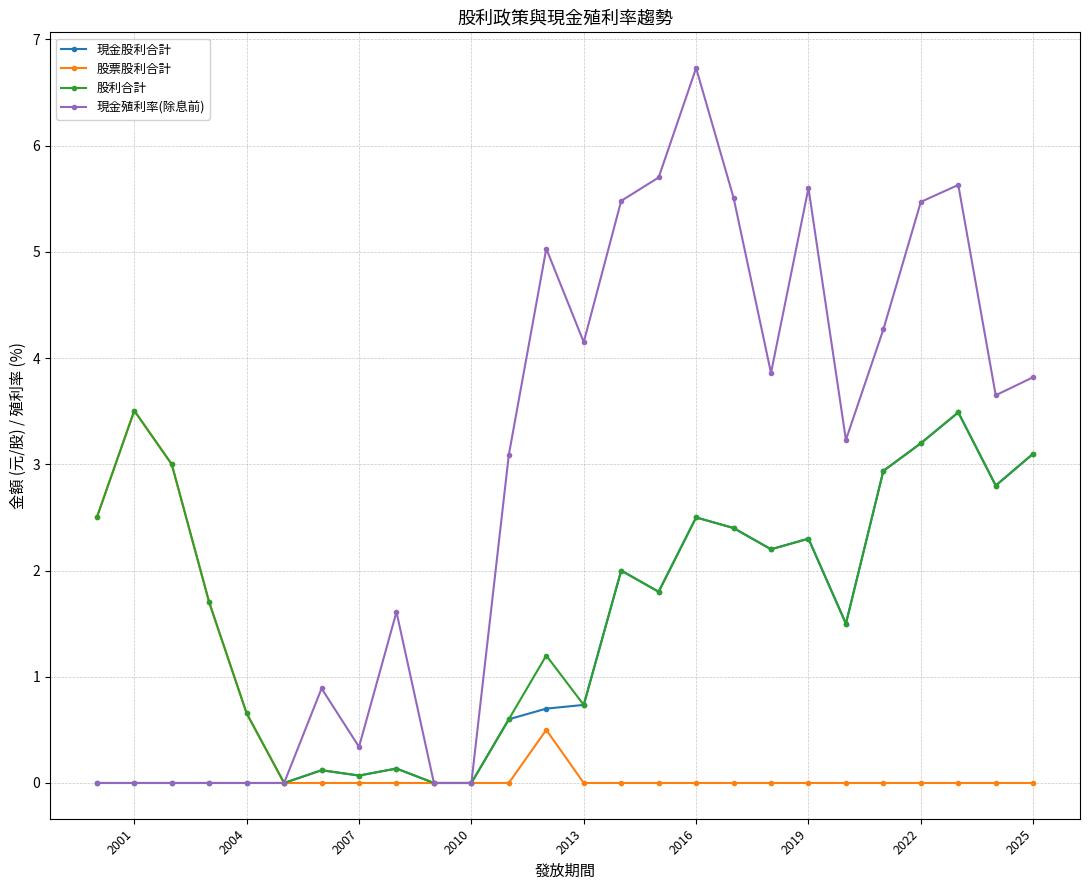

List the series in order of their overall mean, lowest first.

股票股利合計, 現金股利合計, 股利合計, 現金殖利率(除息前)